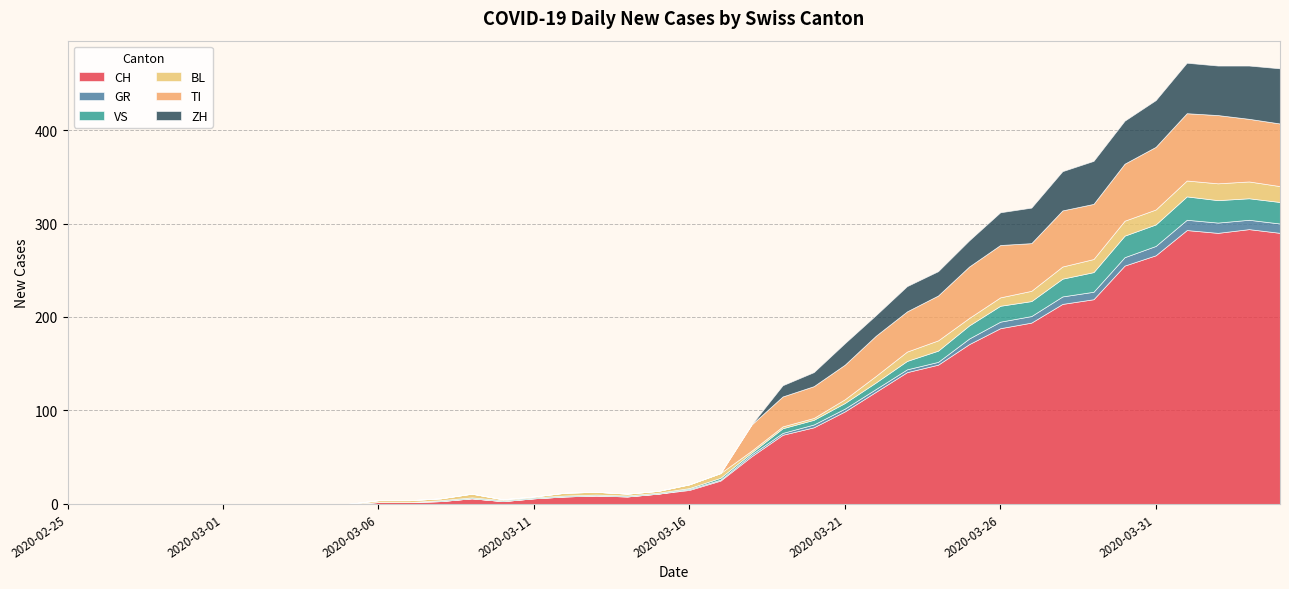

True or false: TI and CH cross at least once.

False